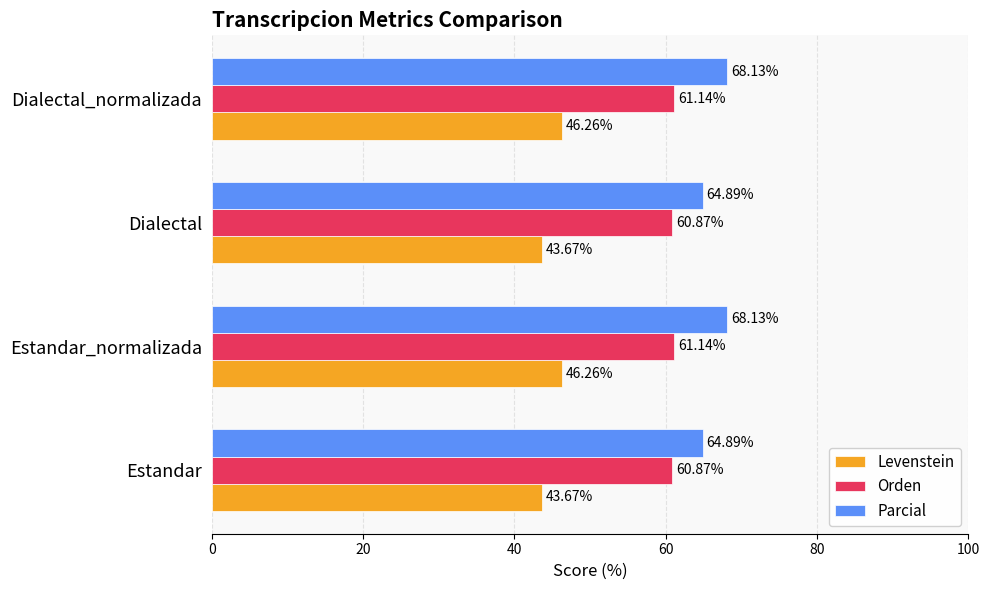

What is the lowest value of the Parcial series?

64.9